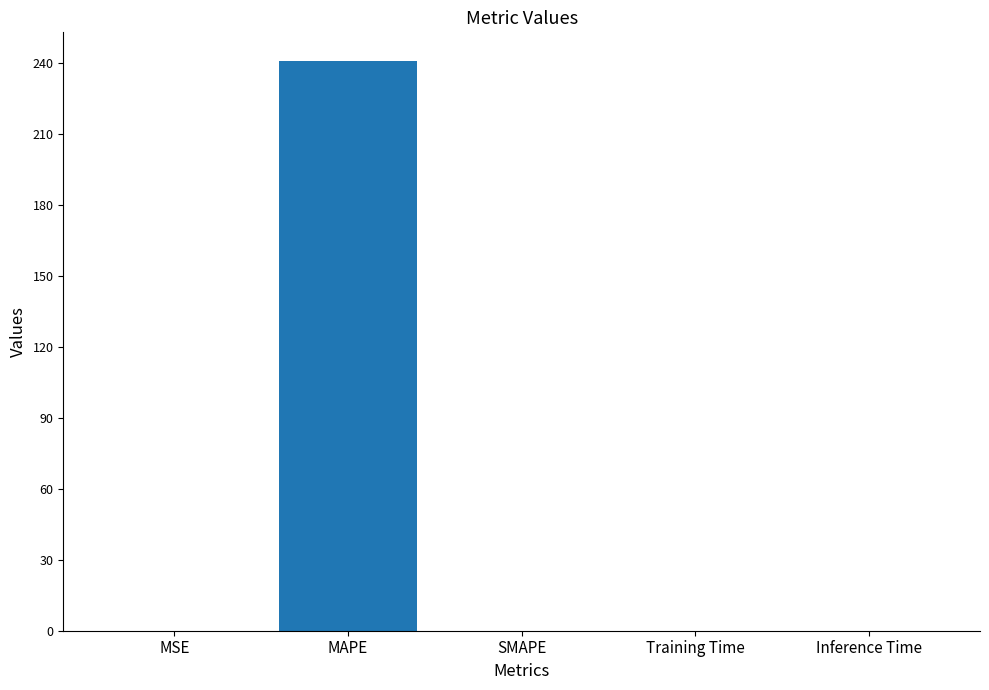

What is the difference between the values at MAPE and SMAPE?

240.7